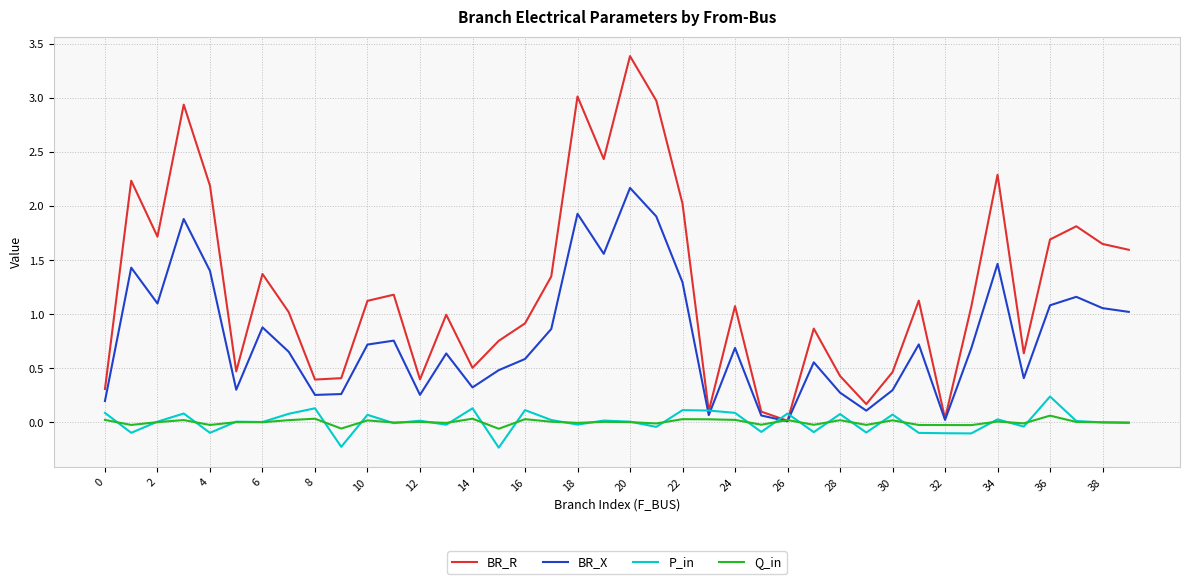

What is the greatest value displayed?

3.4